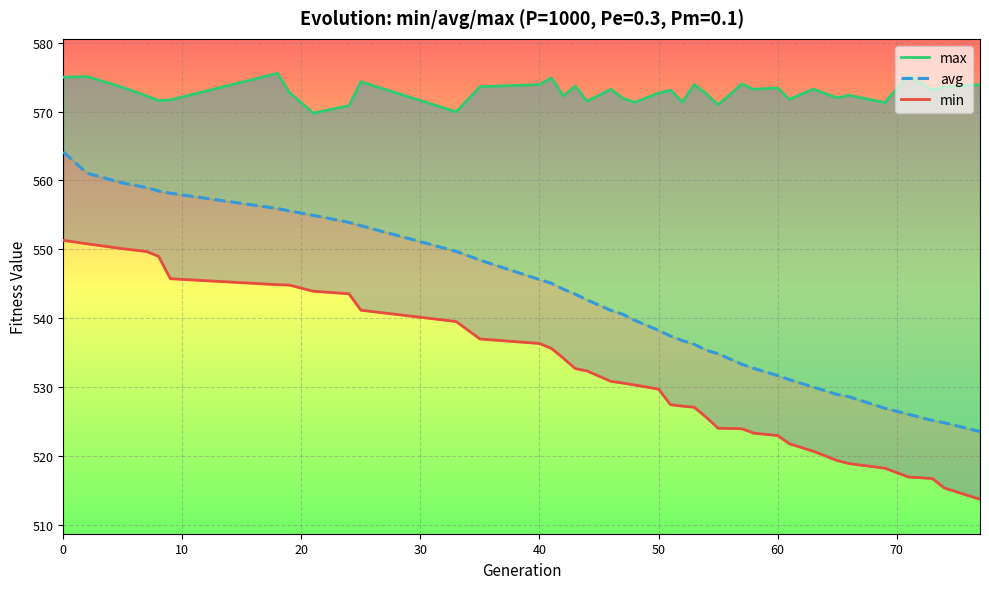

True or false: max and avg cross at least once.

False